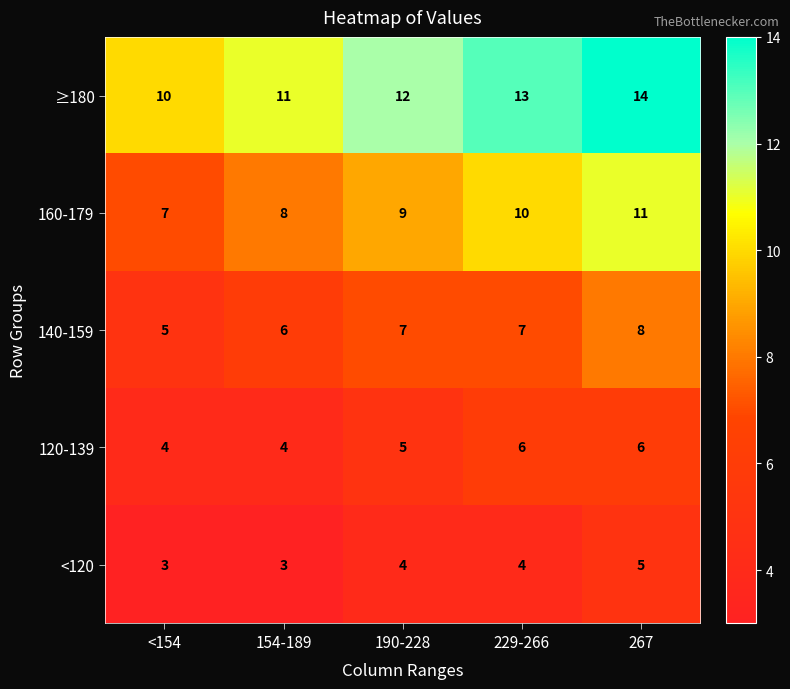

Count the number of categories in the chart.

5